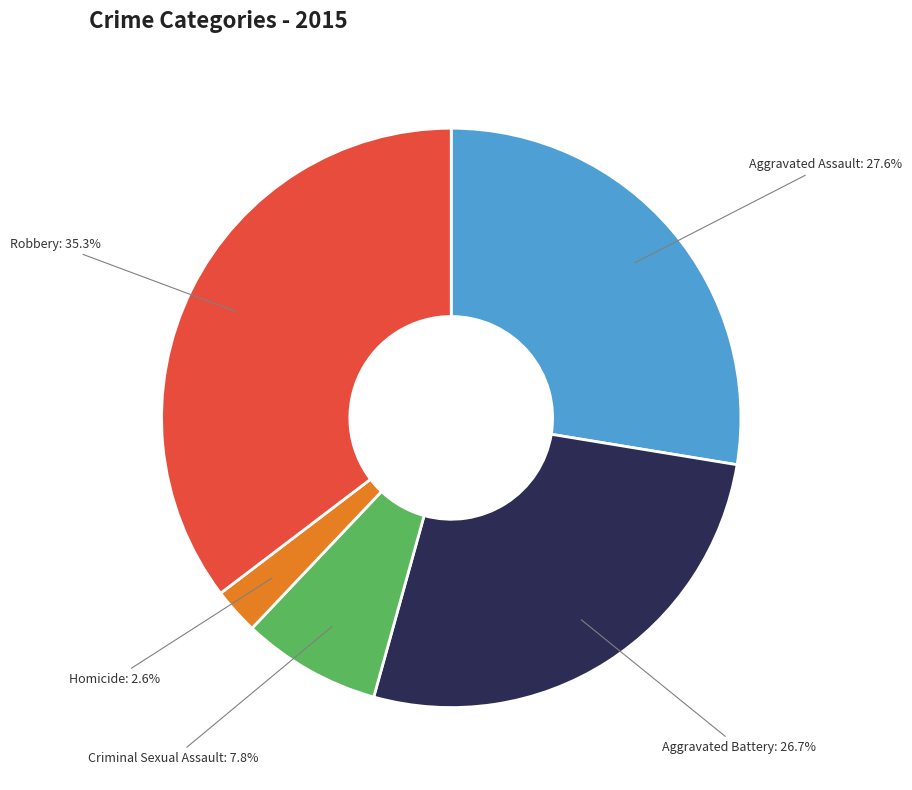

To the nearest percent, what is the average slice percentage?

20%